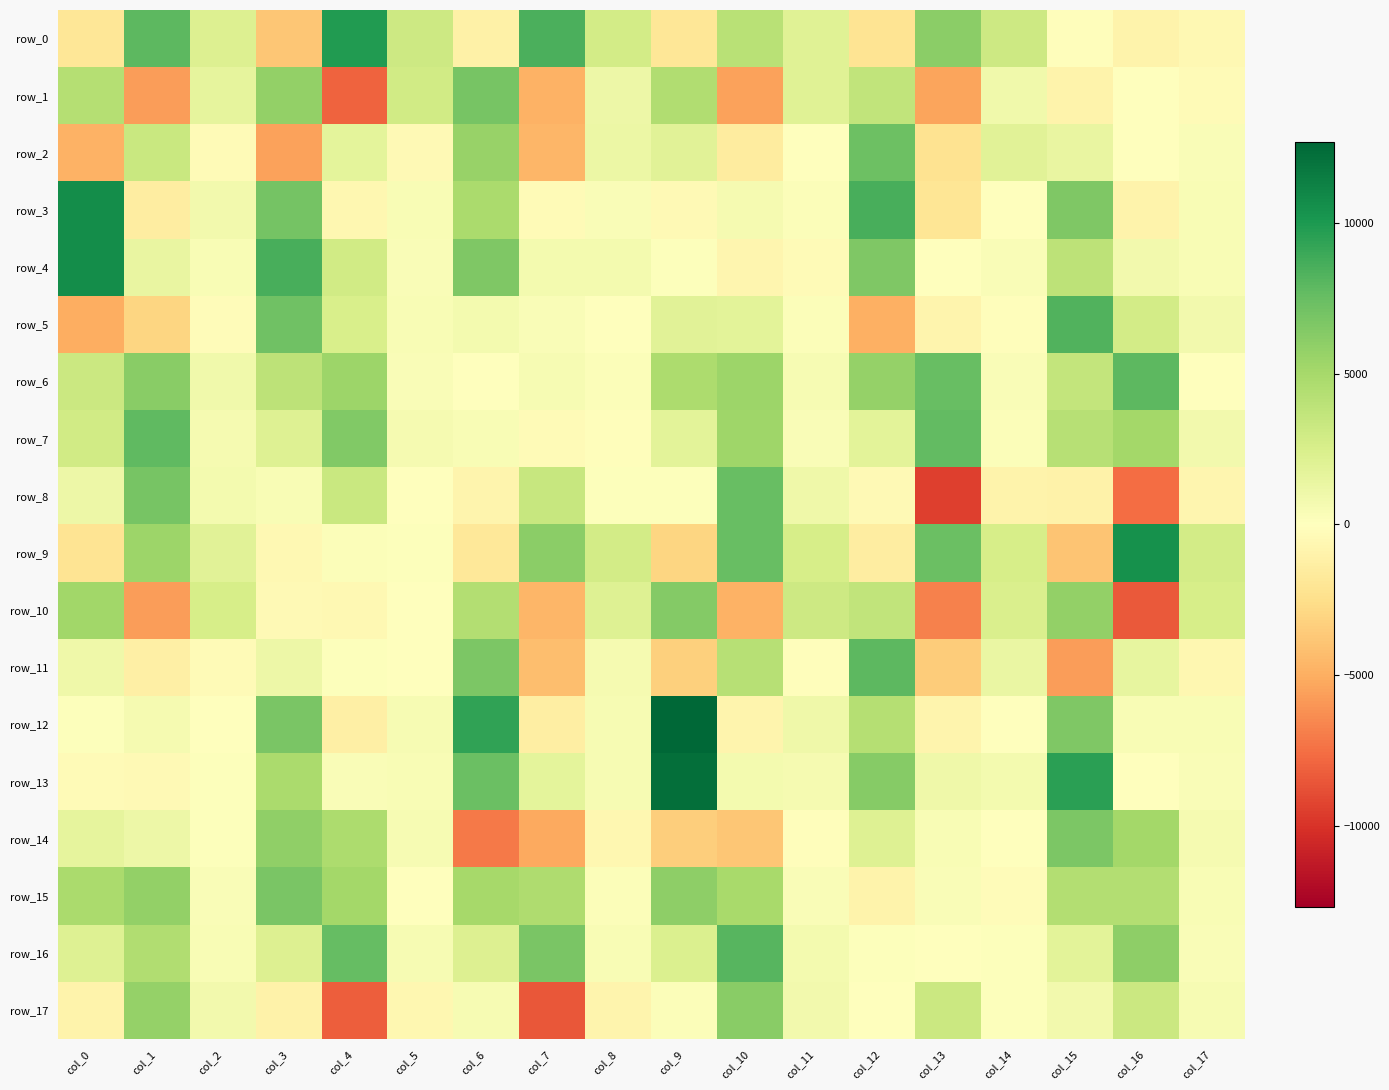

How many positive values does the row_4 series have?

15